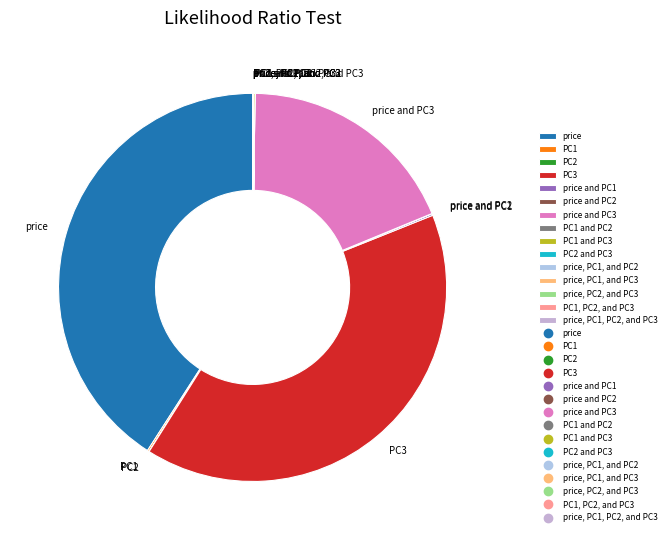

What is the largest slice in the pie chart?

price